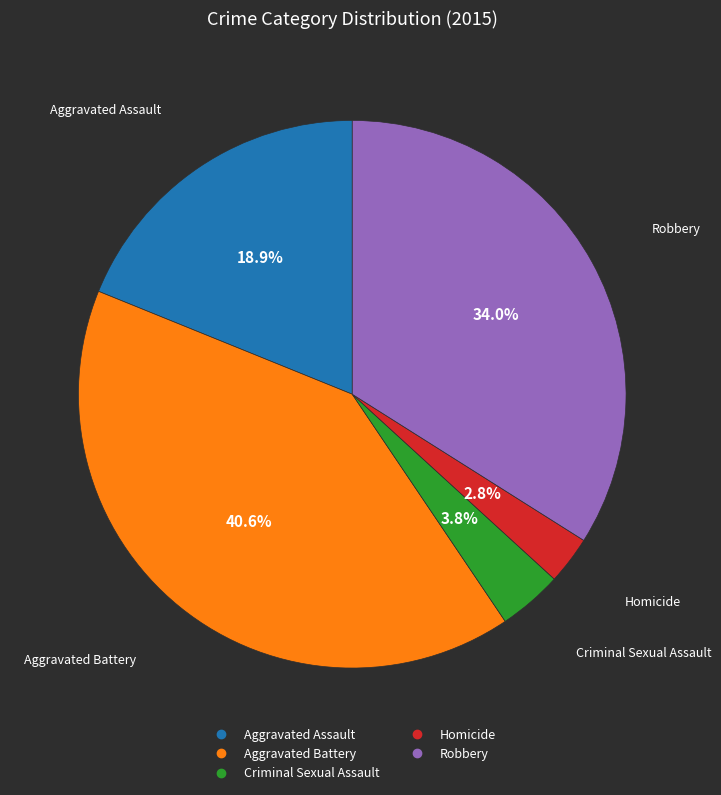

Does any single category account for the majority?

No